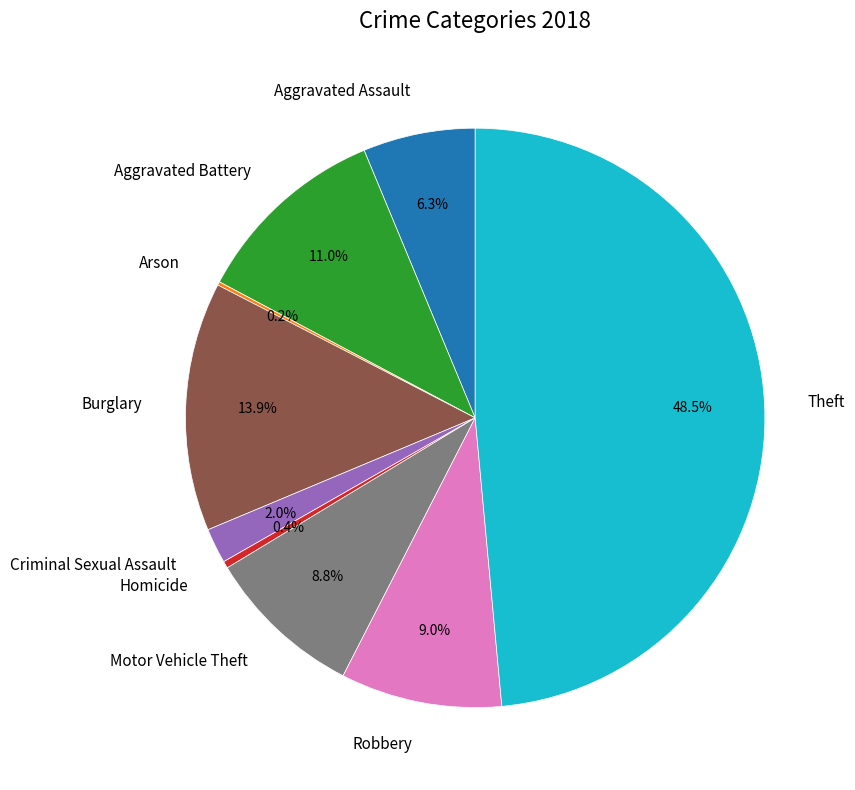

Does any single category account for the majority?

No